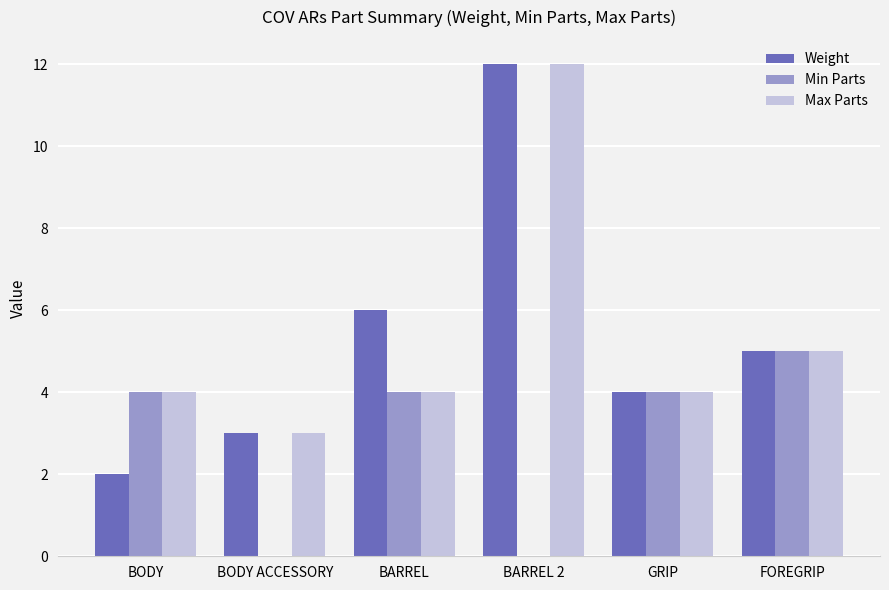

What value does the Min Parts series have at BARREL?

4